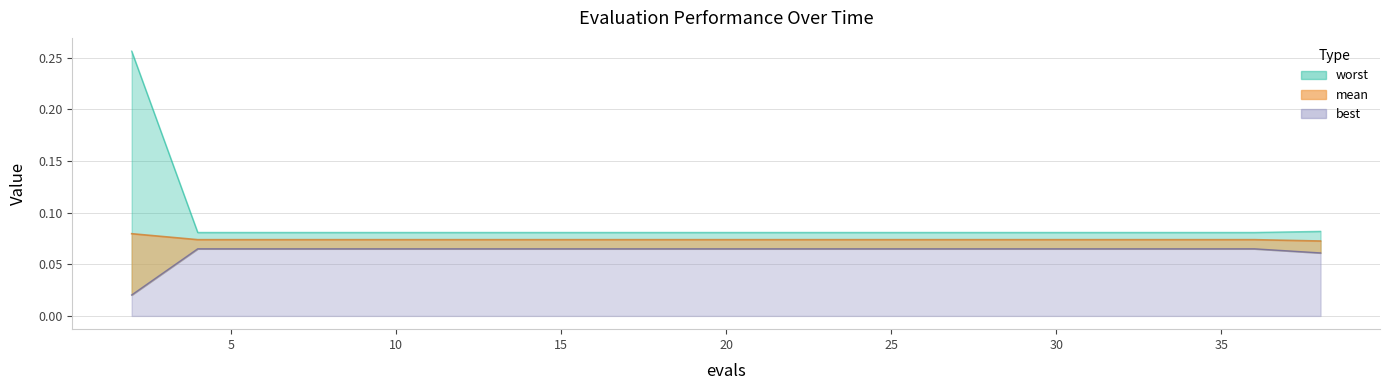

Rank the categories by mean value from highest to lowest.

2, 4, 6, 8, 10, 12, 14, 16, 18, 20, 22, 23, 25, 27, 29, 31, 32, 34, 36, 38